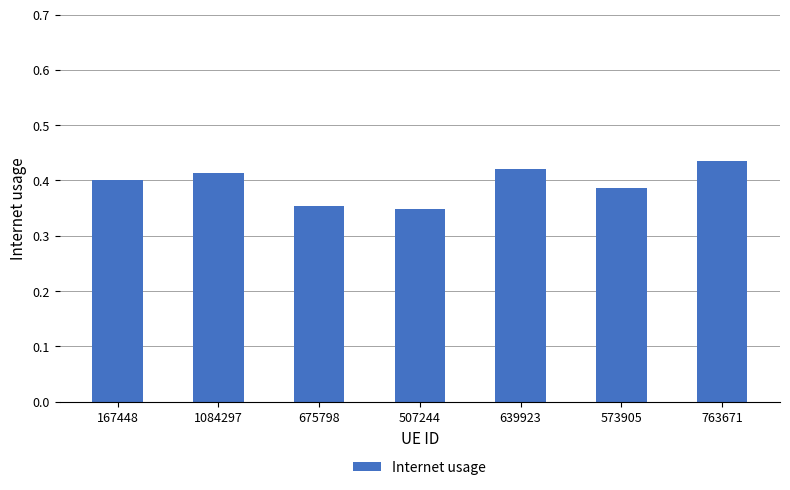

Is it true that the value at 639923 is 0.1?

False